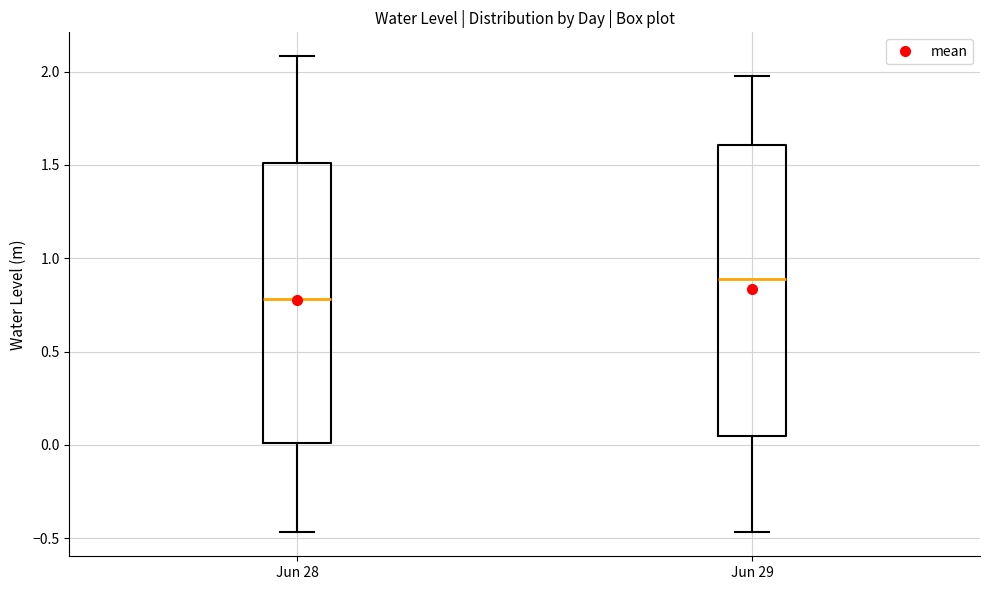

Where is the upper edge of the box for Jun 28 on the y-axis? The values are not printed on the chart, so give them approximately, as read against the axis.

1.50